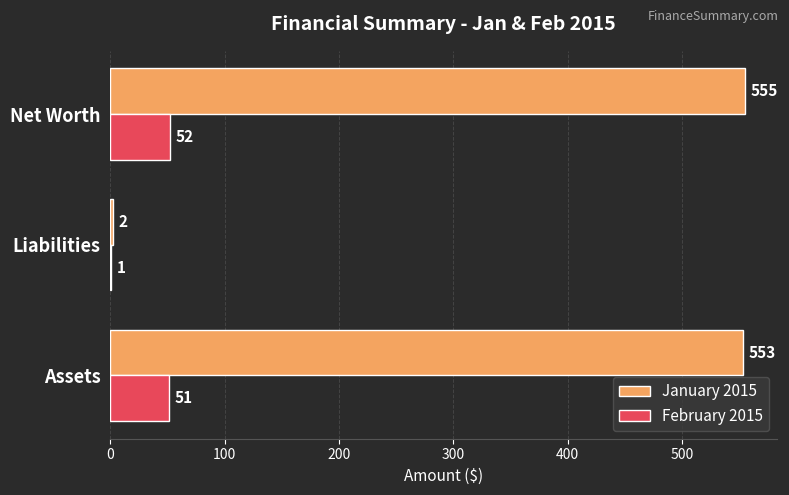

Which series has the widest spread of values?

January 2015